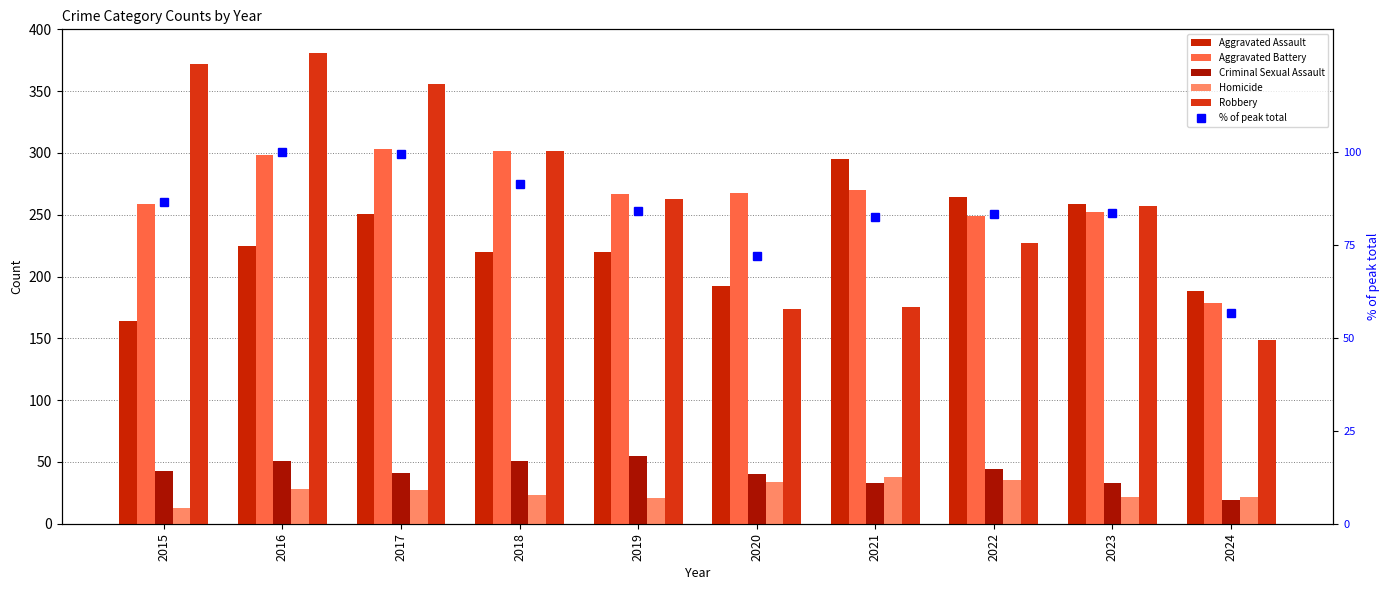

What is the value of the Aggravated Battery bar at the 7th from the left?

270.0